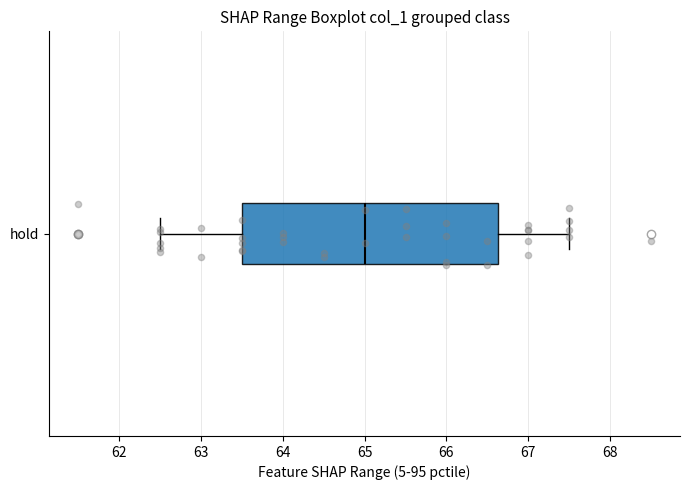

Where does the median line of the box for hold sit on the x-axis? The values are not printed on the chart, so give them approximately, as read against the axis.

65.0